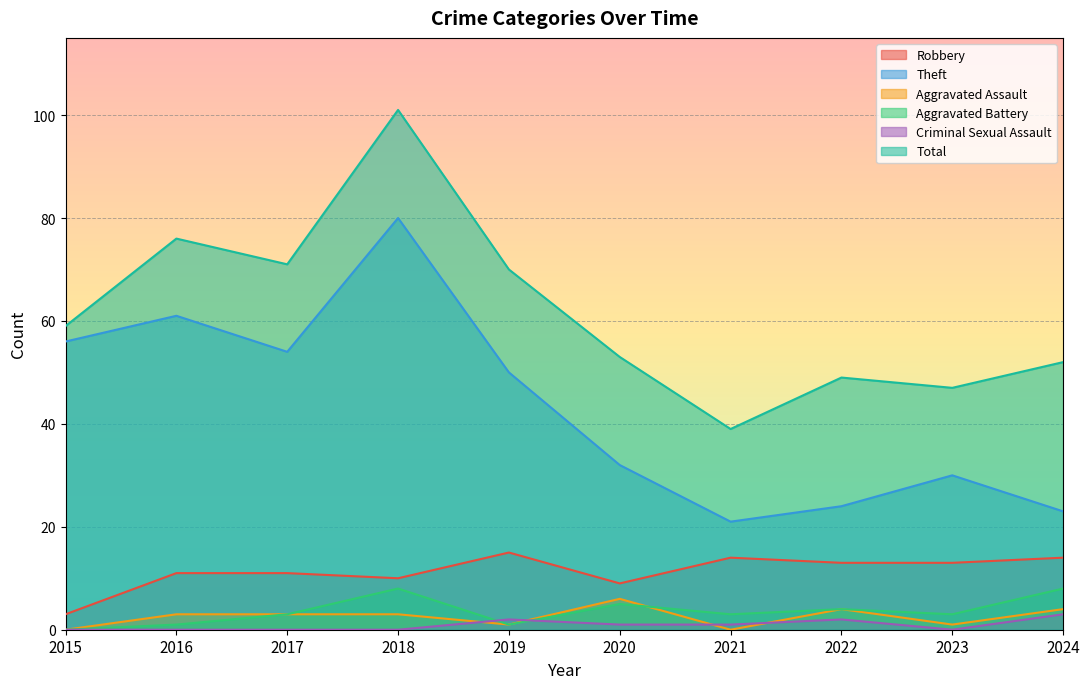

List the labels in order of Aggravated Battery value, largest first.

2018, 2024, 2020, 2022, 2017, 2021, 2023, 2016, 2019, 2015